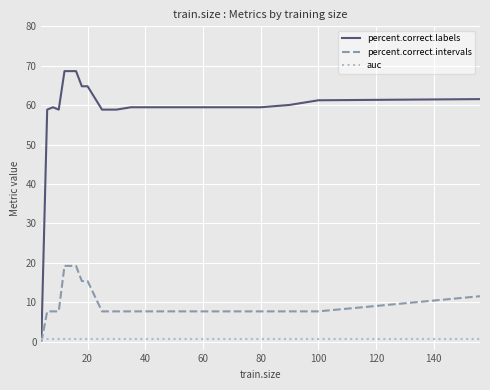

Which series has the largest range (max minus min)?

percent.correct.labels